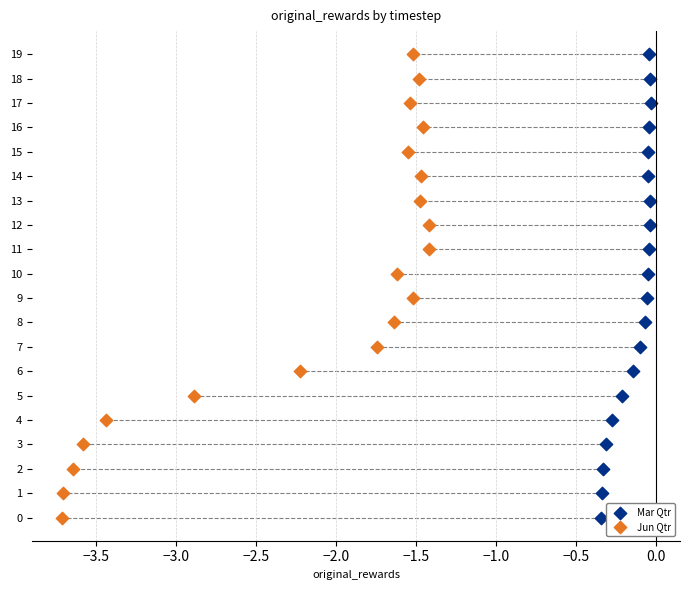

What are all the series names shown in the legend?

Mar Qtr, Jun Qtr